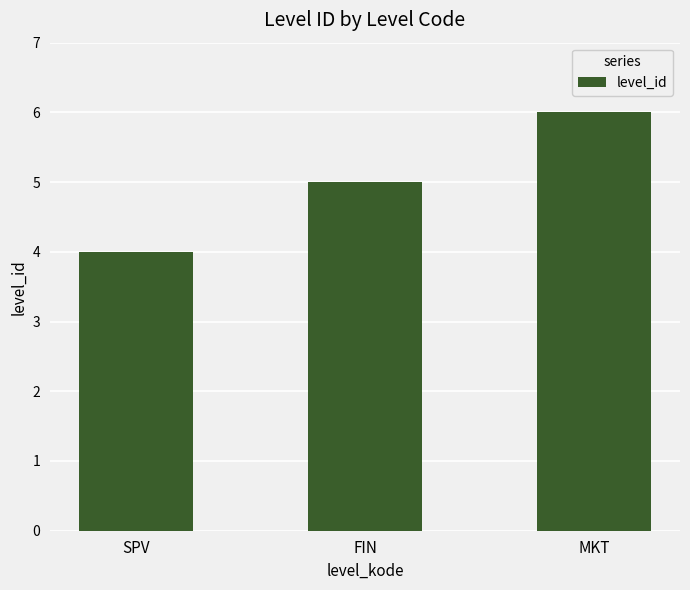

What is the minimum value shown in the chart?

4